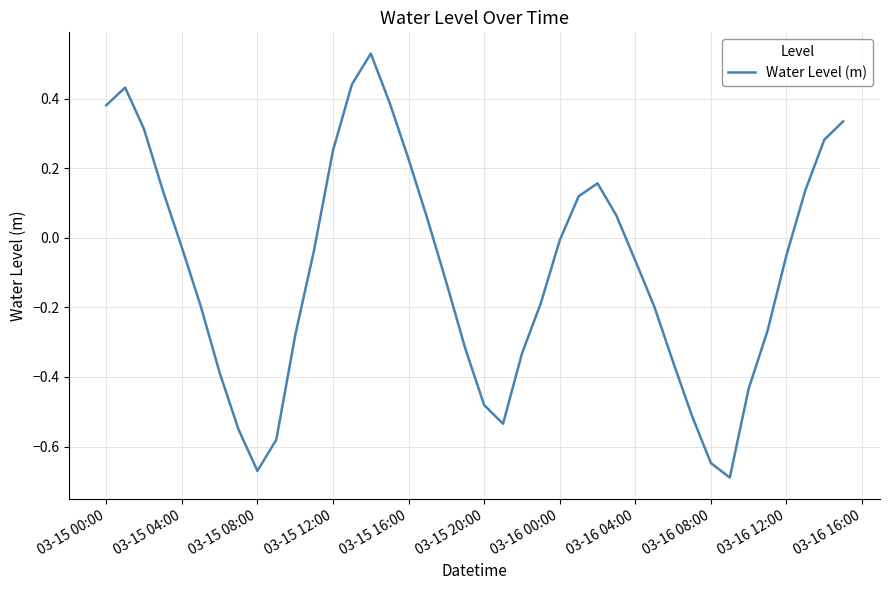

What is the difference between the maximum and minimum values?

1.2